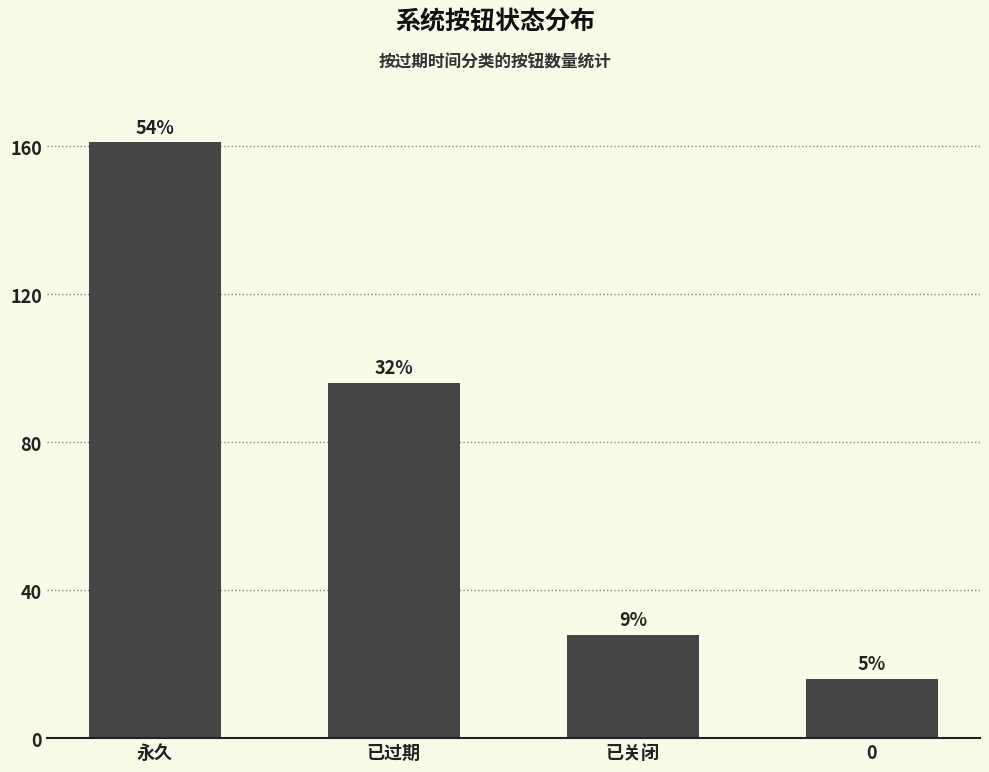

Does the chart contain any negative values?

No